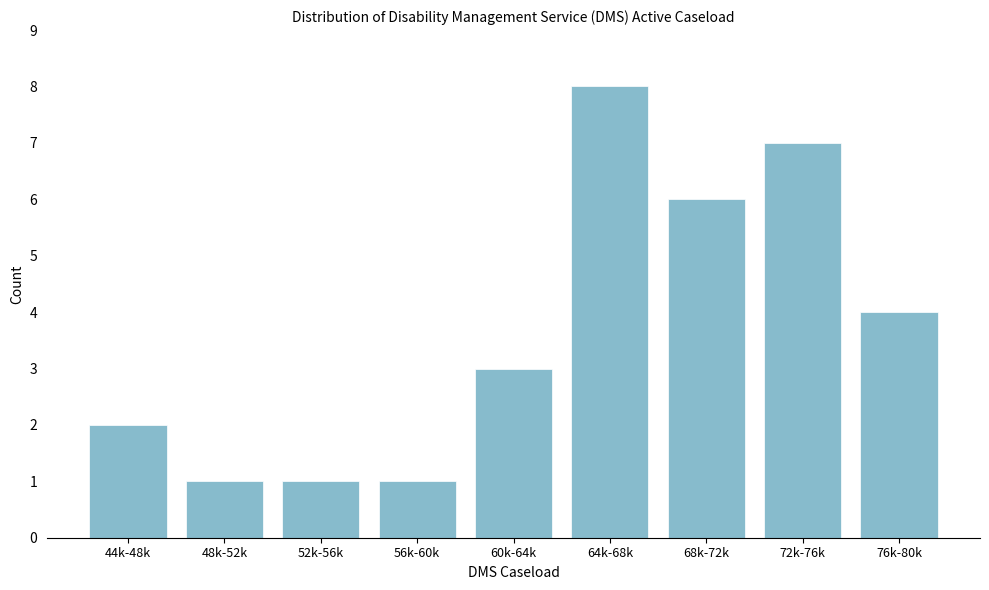

Reading right to left, list all the values displayed in this chart.

76k-80k=4	72k-76k=7	68k-72k=6	64k-68k=8	60k-64k=3	56k-60k=1	52k-56k=1	48k-52k=1	44k-48k=2